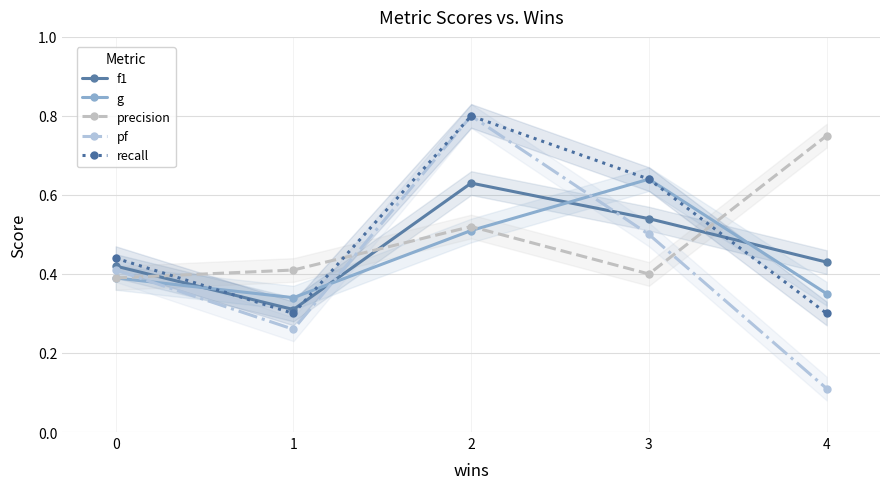

What is the maximum value shown in the chart?

0.8